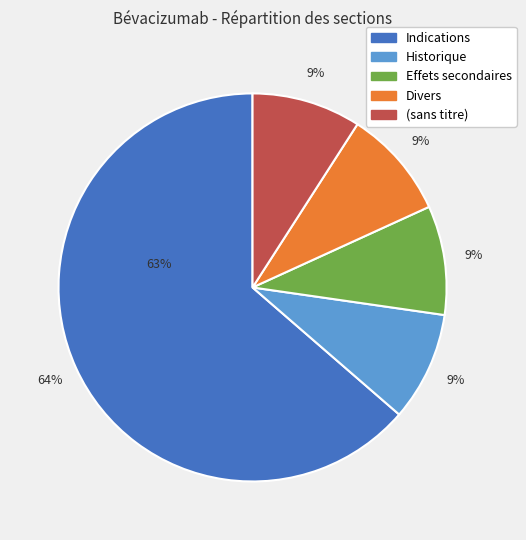

Which category has the smallest portion of the pie?

Historique